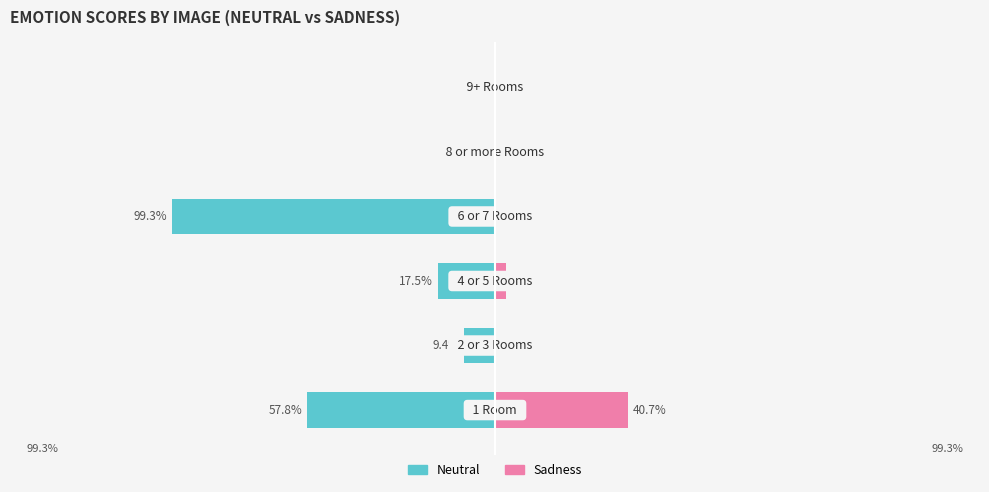

What is the minimum value shown in the chart?

-99.3